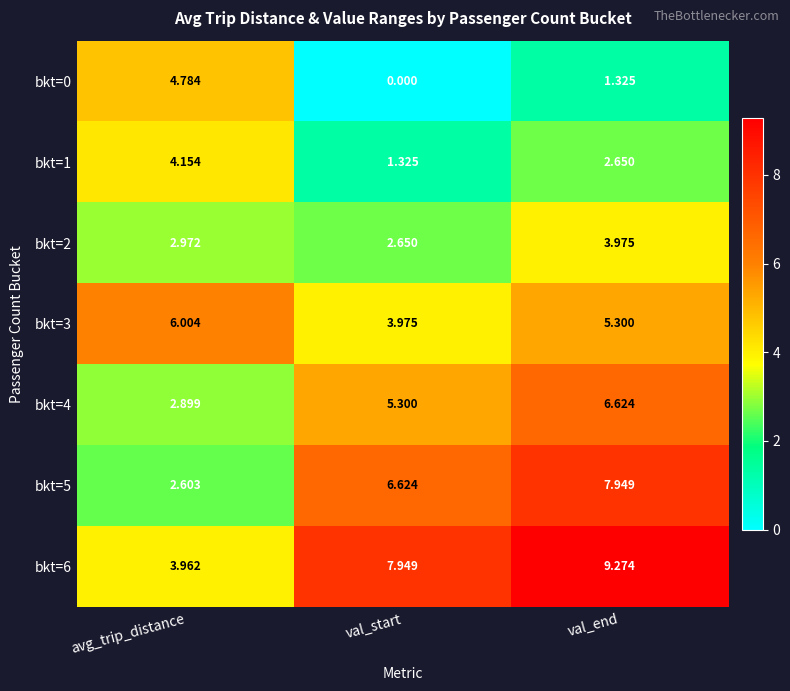

At which label does bkt=0 first exceed 1?

avg_trip_distance